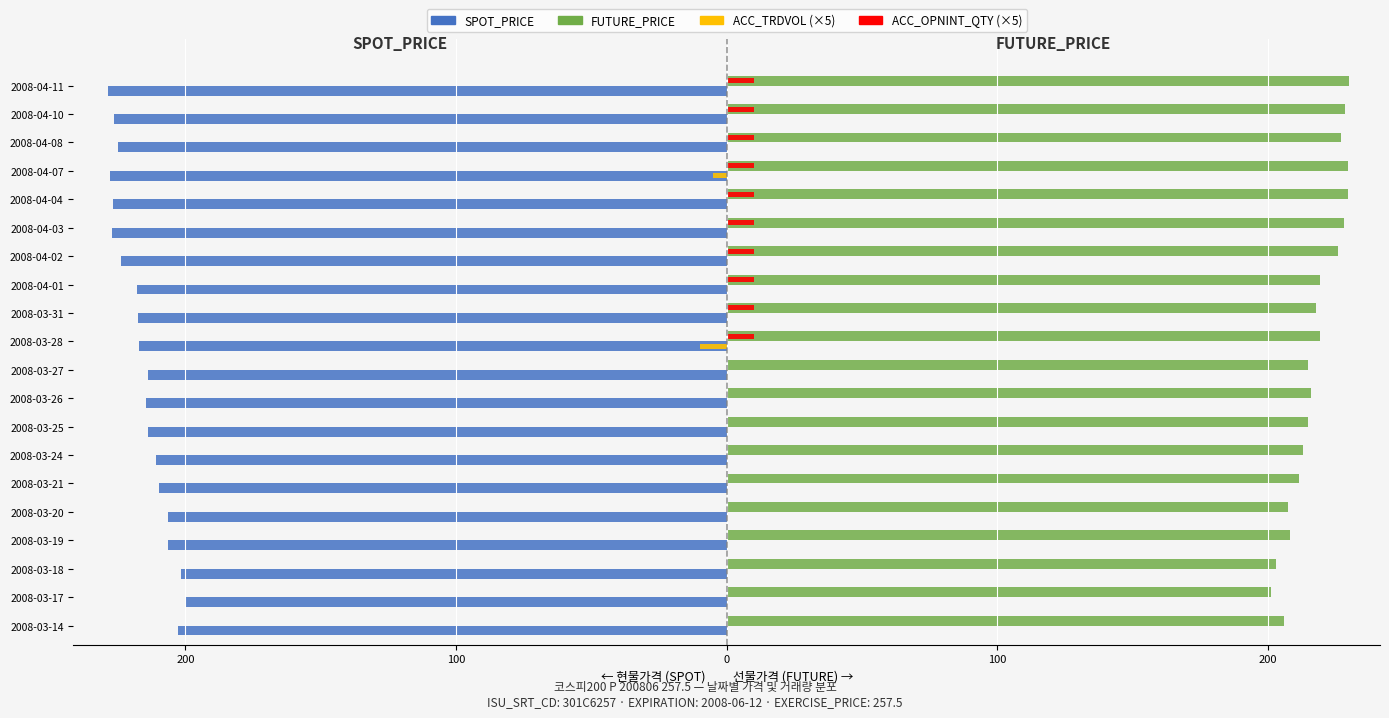

What are all the series names shown in the legend?

SPOT_PRICE, FUTURE_PRICE, ACC_TRDVOL (×5), ACC_OPNINT_QTY (×5)